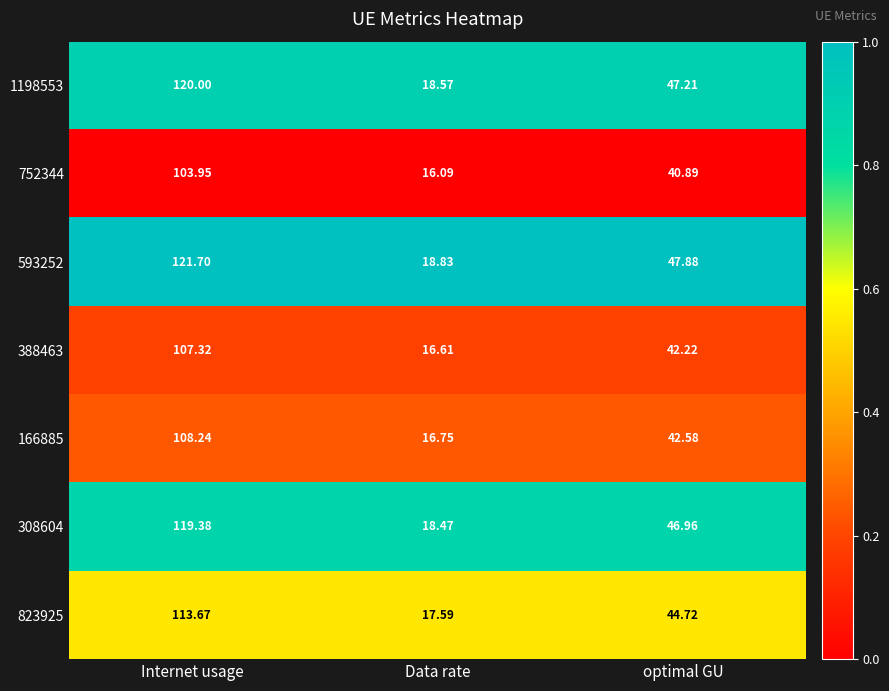

At which label does 752344 reach its peak?

Internet usage